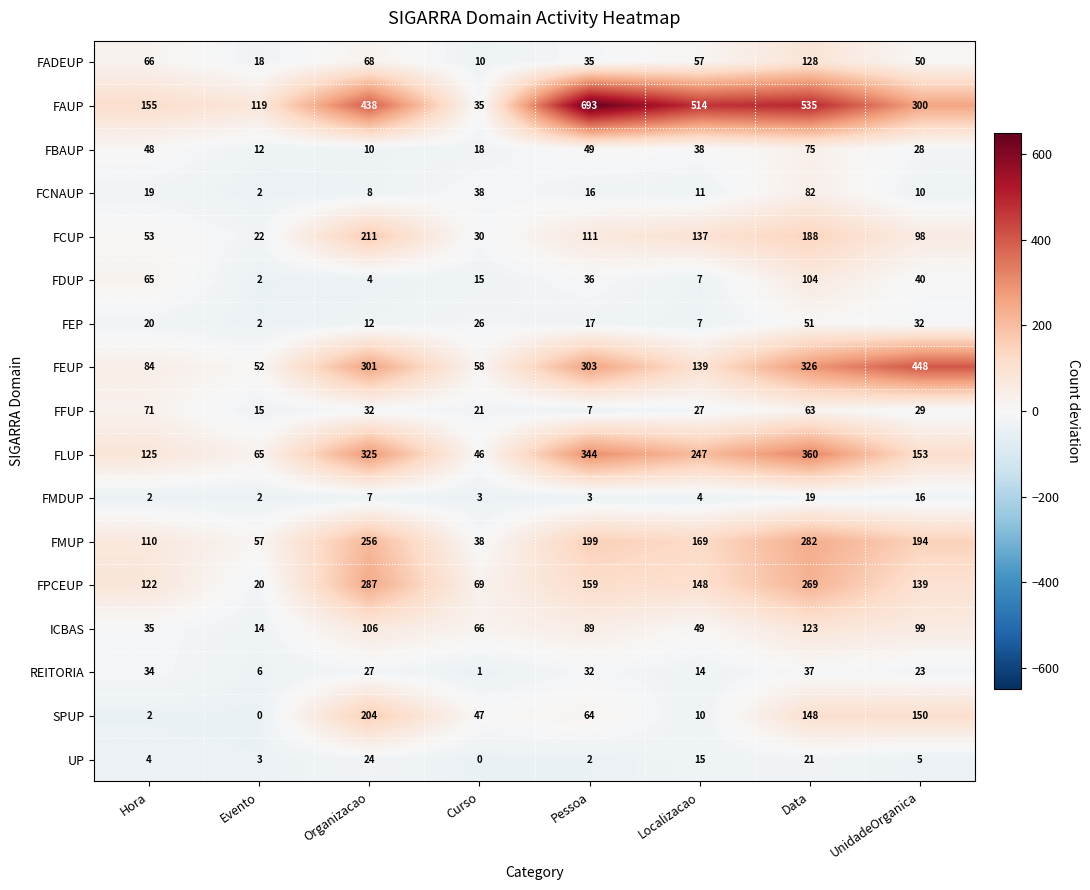

What is the sum of all REITORIA values?

174